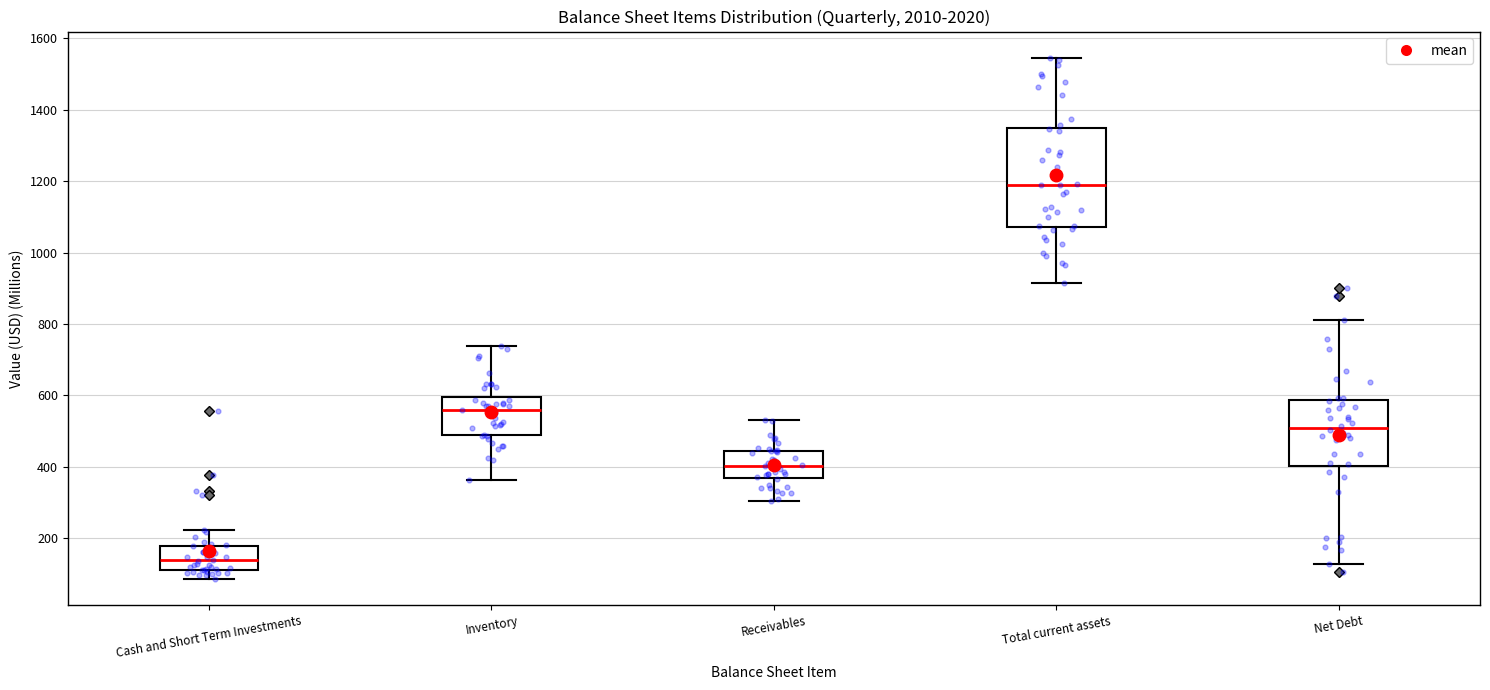

Which box is the tallest, from its lower edge to its upper edge?

Total current assets